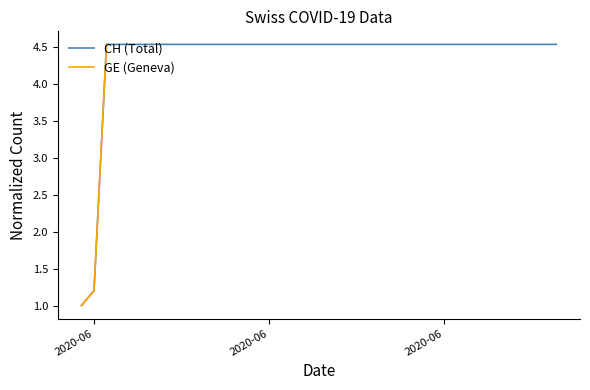

Does the chart display data point markers on the line(s)?

No